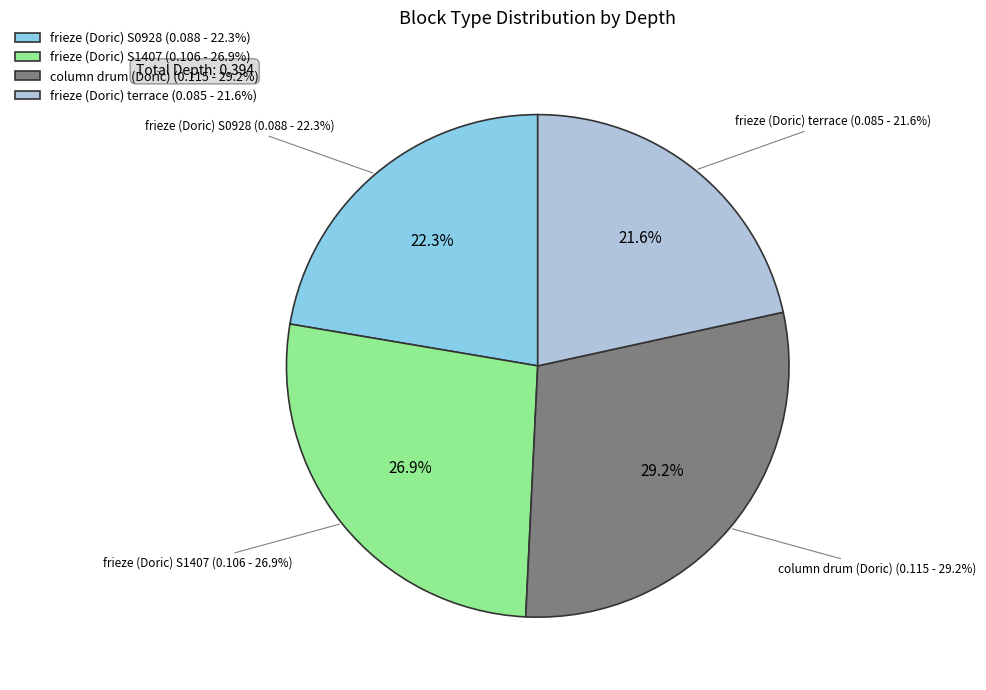

Is there a majority slice in this chart?

No